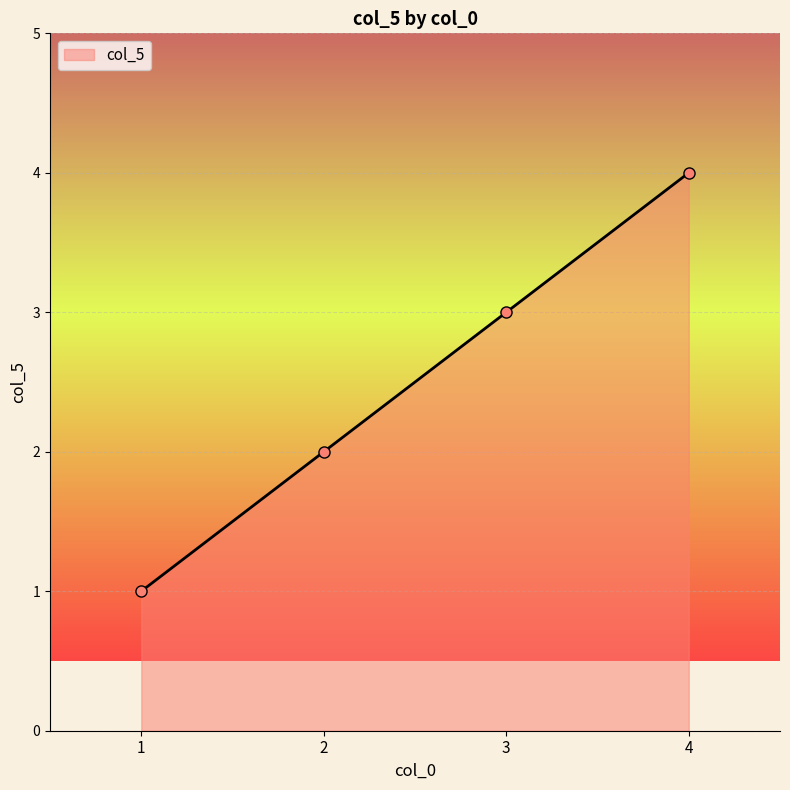

Reading right to left, what are all the values shown in this chart?

4=4	3=3	2=2	1=1